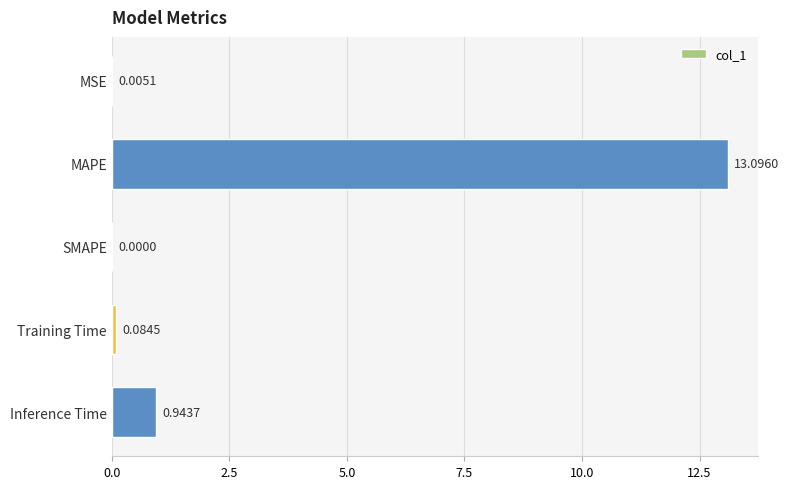

Are the bars horizontal?

Yes